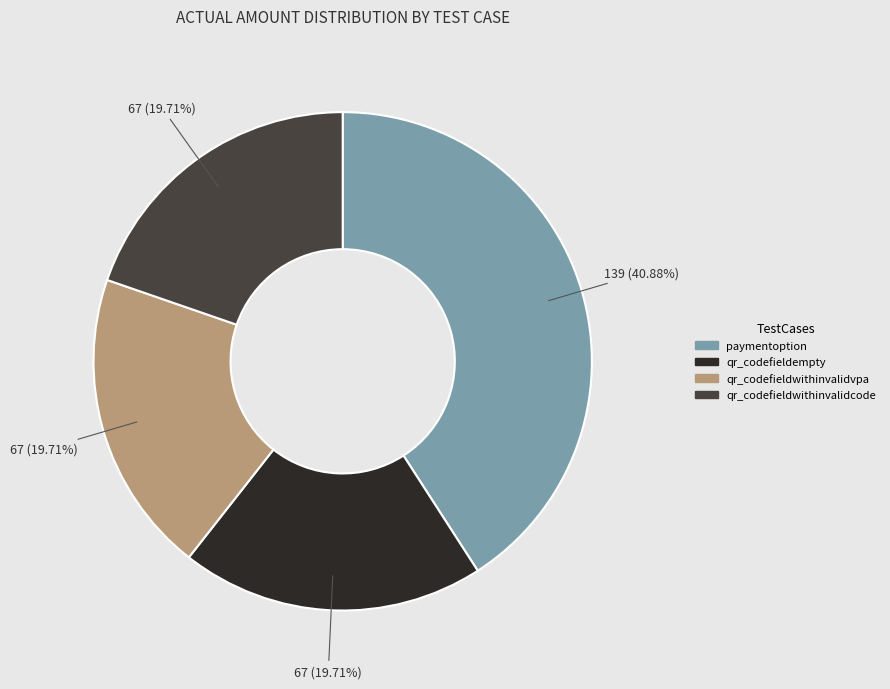

To the nearest percent, what is the combined percentage of qr_codefieldwithinvalidvpa and qr_codefieldempty?

39%